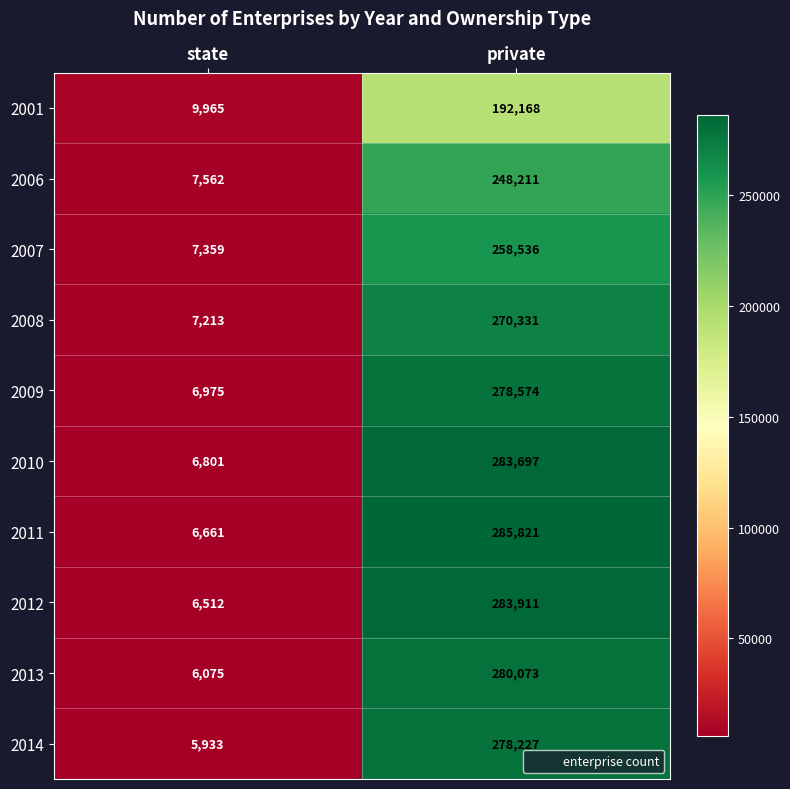

Is it true that 2006 equals 69960 at private?

False